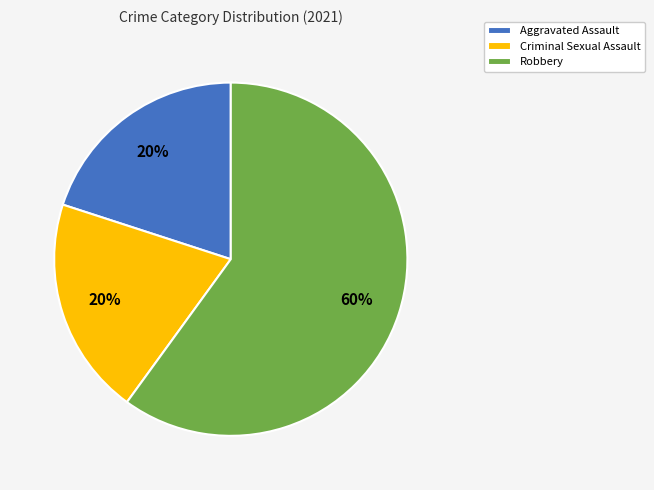

Do Aggravated Assault and Robbery together represent more than half of the pie?

Yes